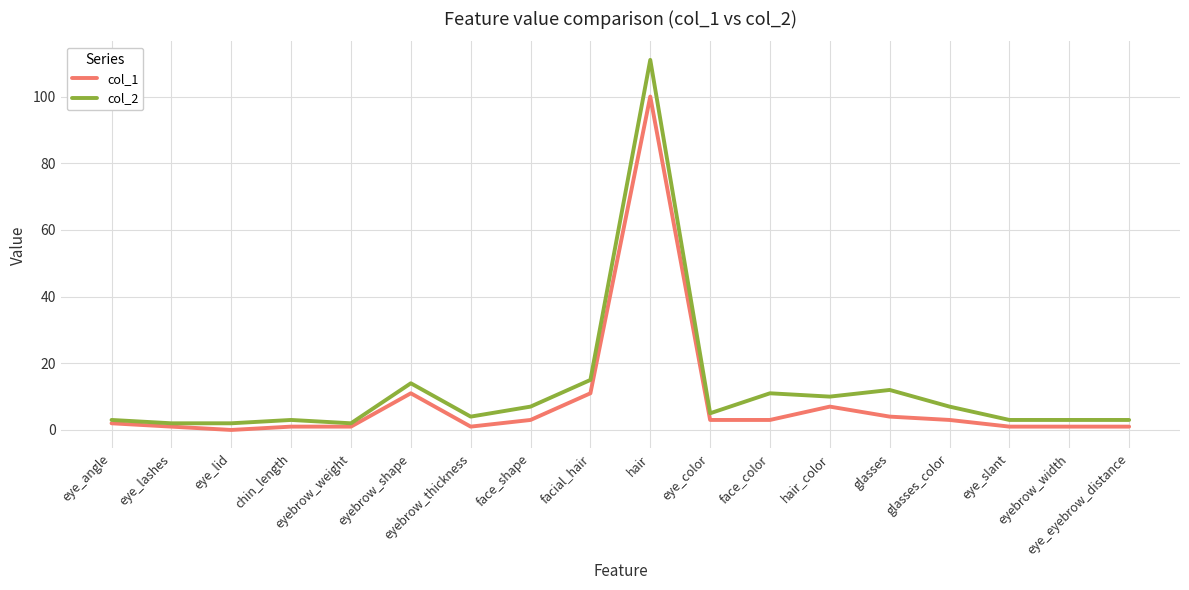

Which series has the largest total across all categories?

col_2